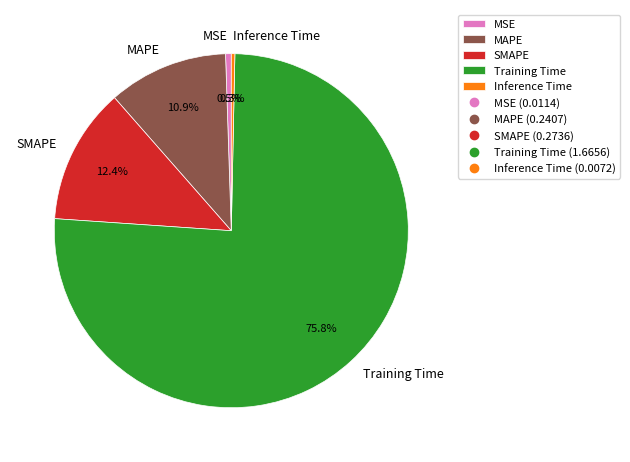

What percentage is NOT represented by MSE?

99.5%